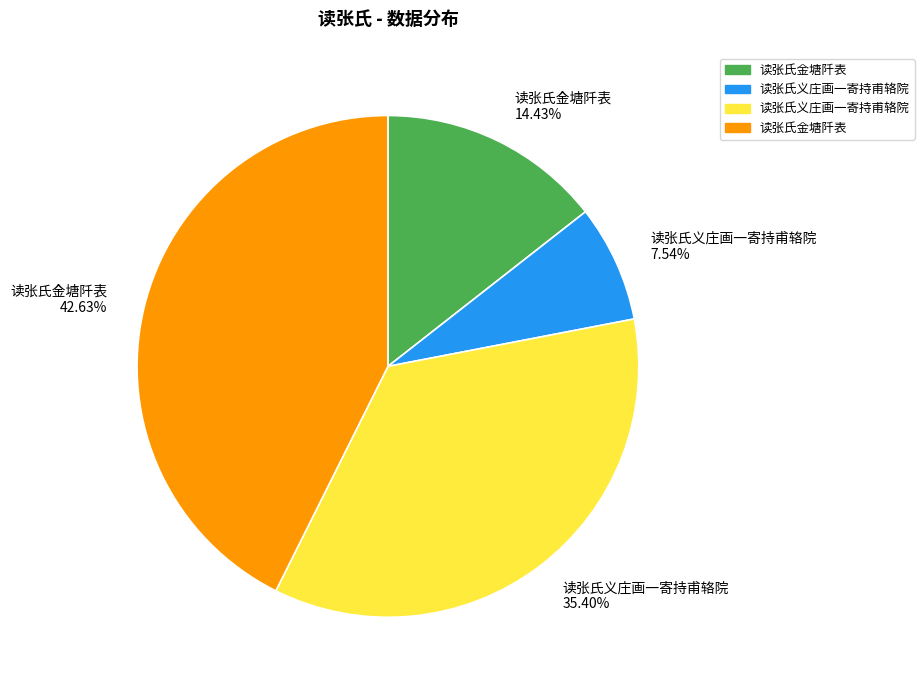

Rank the categories by value from highest to lowest.

读张氏金塘阡表 42.63%, 读张氏义庄画一寄持甫辂院 35.40%, 读张氏金塘阡表 14.43%, 读张氏义庄画一寄持甫辂院 7.54%